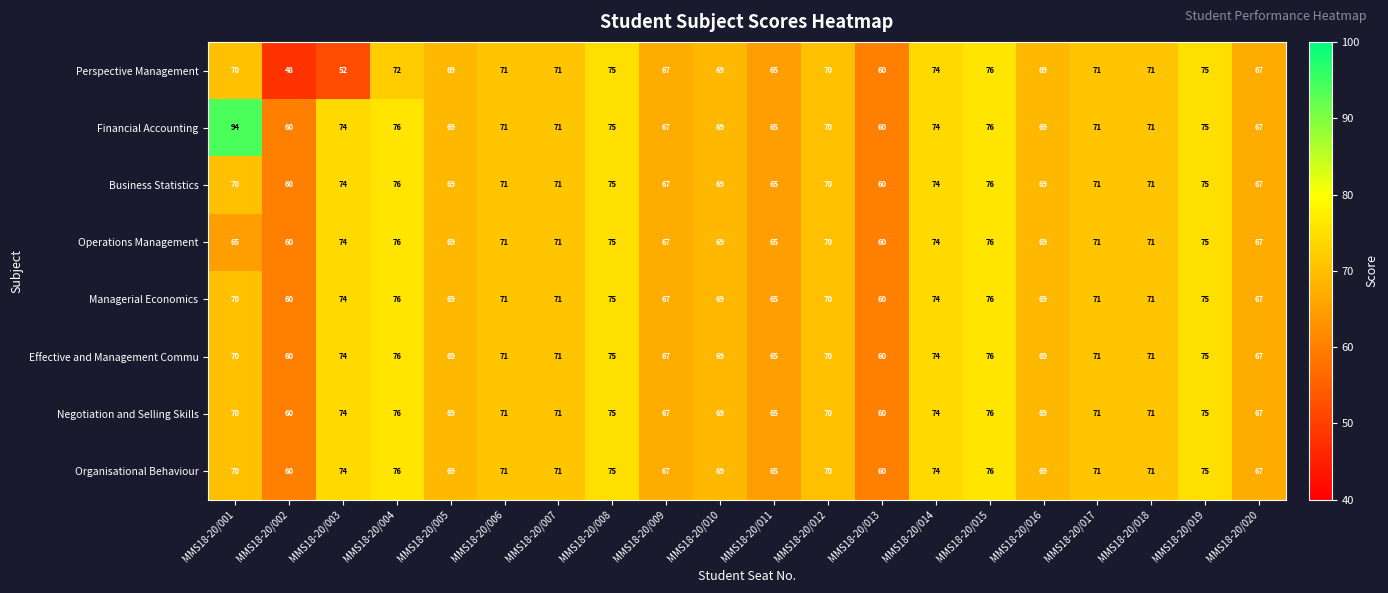

How many series are shown in this chart?

8